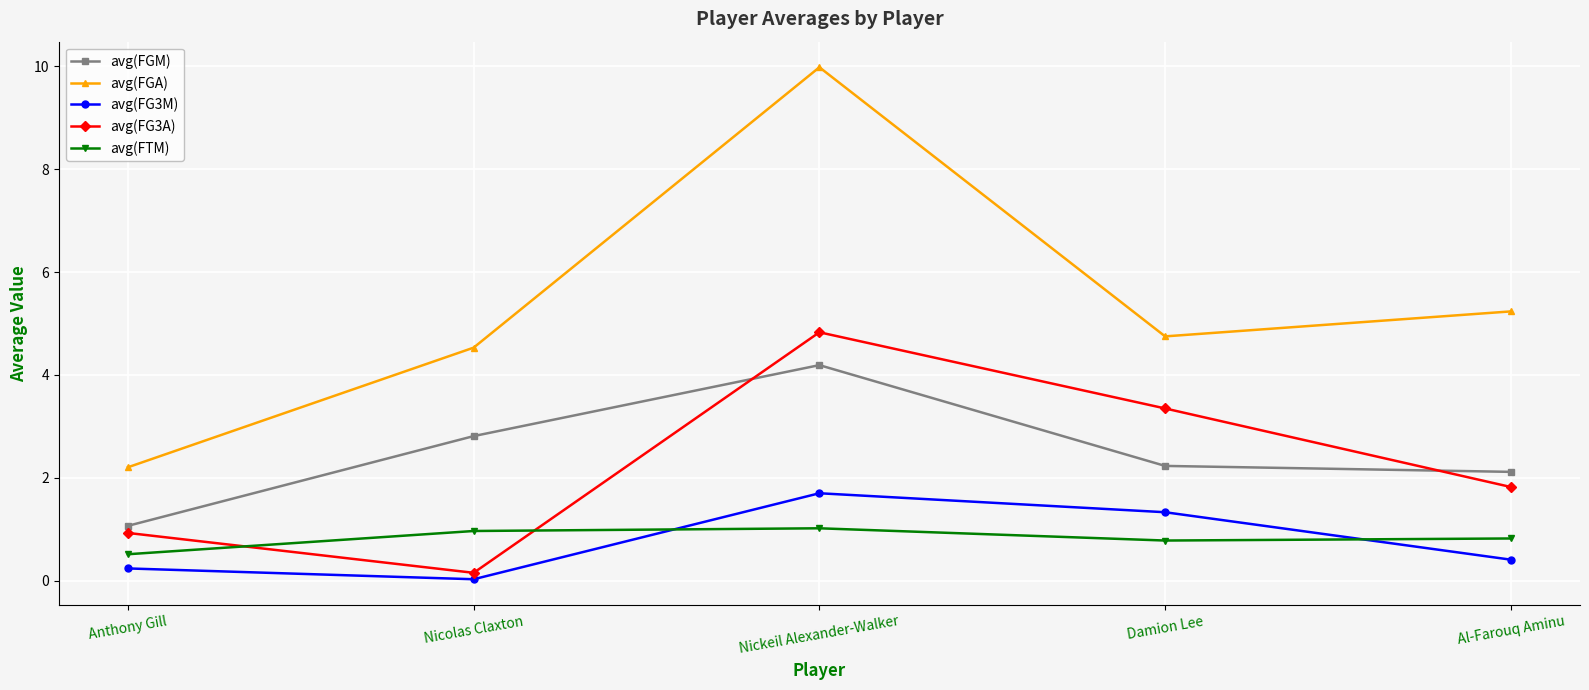

The value of avg(FG3A) at Nickeil Alexander-Walker is 4.8. True or false?

True